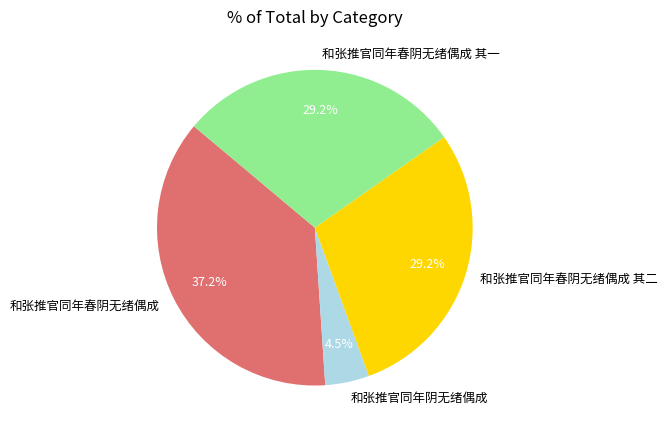

How many slices are in this pie chart?

4